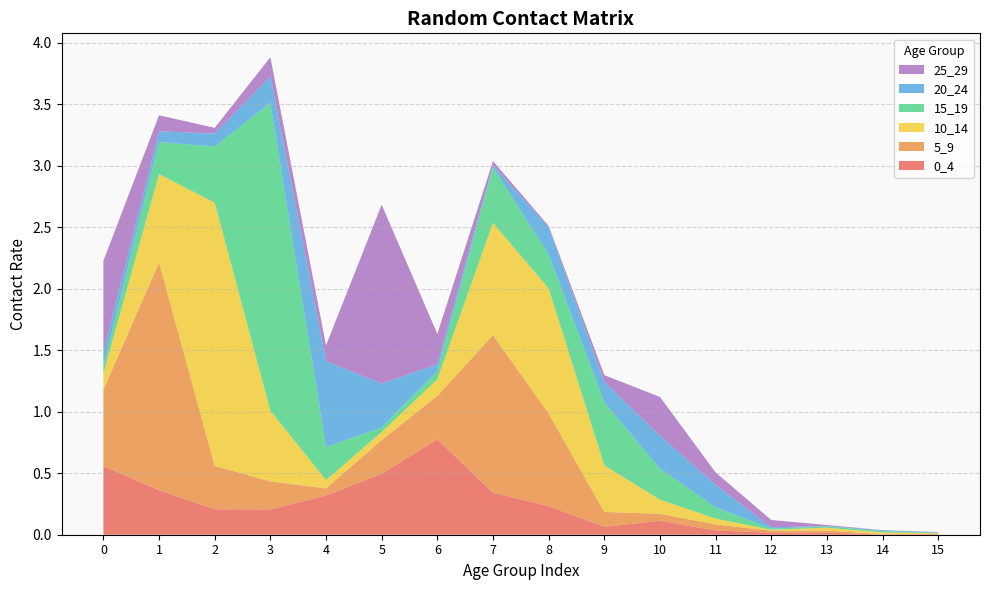

Reading right to left, transcribe all the data shown in this chart.

0_4: 15=0.0	14=0.0	13=0.0	12=0.0	11=0.0	10=0.1	9=0.1	8=0.2	7=0.3	6=0.8	5=0.5	4=0.3	3=0.2	2=0.2	1=0.4	0=0.6
5_9: 15=0.0	14=0.0	13=0.0	12=0.0	11=0.0	10=0.1	9=0.1	8=0.8	7=1.3	6=0.4	5=0.3	4=0.1	3=0.2	2=0.4	1=1.9	0=0.6
10_14: 15=0.0	14=0.0	13=0.0	12=0.0	11=0.0	10=0.1	9=0.4	8=1.0	7=0.9	6=0.1	5=0.1	4=0.1	3=0.6	2=2.1	1=0.7	0=0.1
15_19: 15=0.0	14=0.0	13=0.0	12=0.0	11=0.1	10=0.3	9=0.5	8=0.3	7=0.4	6=0.1	5=0.0	4=0.3	3=2.5	2=0.5	1=0.3	0=0.1
20_24: 15=0.0	14=0.0	13=0.0	12=0.0	11=0.2	10=0.3	9=0.2	8=0.2	7=0.0	6=0.1	5=0.4	4=0.7	3=0.2	2=0.1	1=0.1	0=0.1
25_29: 15=0.0	14=0.0	13=0.0	12=0.1	11=0.1	10=0.3	9=0.1	8=0.0	7=0.0	6=0.2	5=1.5	4=0.1	3=0.2	2=0.0	1=0.1	0=0.7